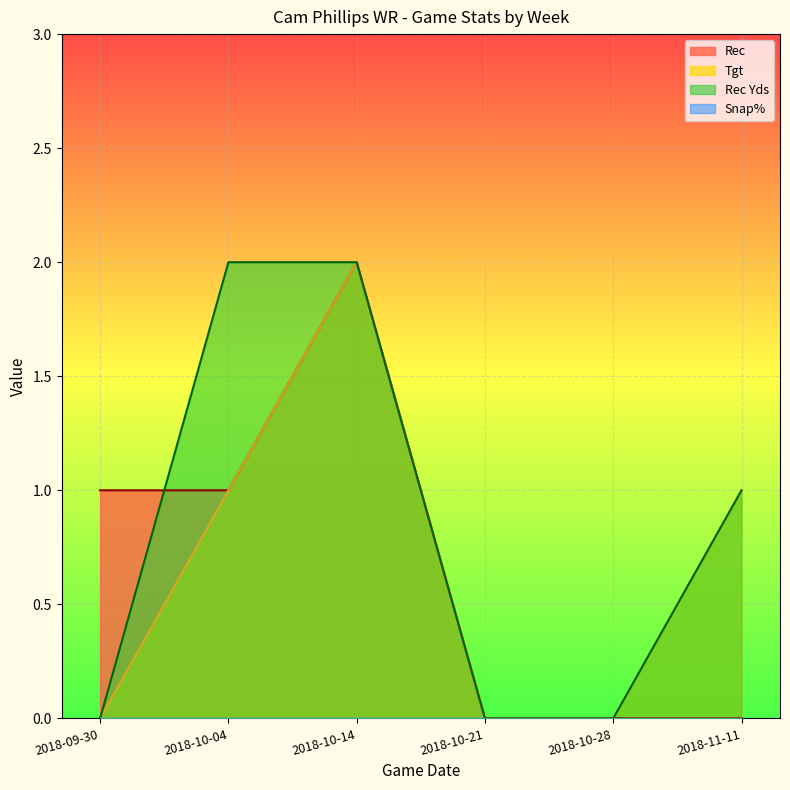

At which category is the sum across all series the highest?

2018-10-14